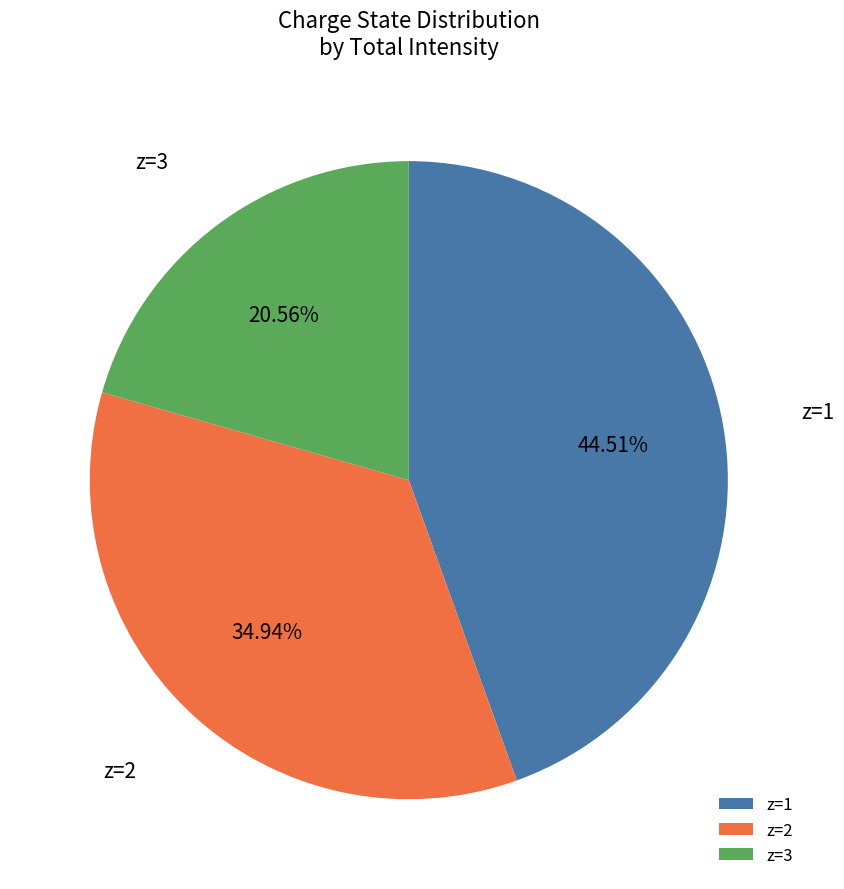

What is the total percentage of z=1 and z=3?

65.1%